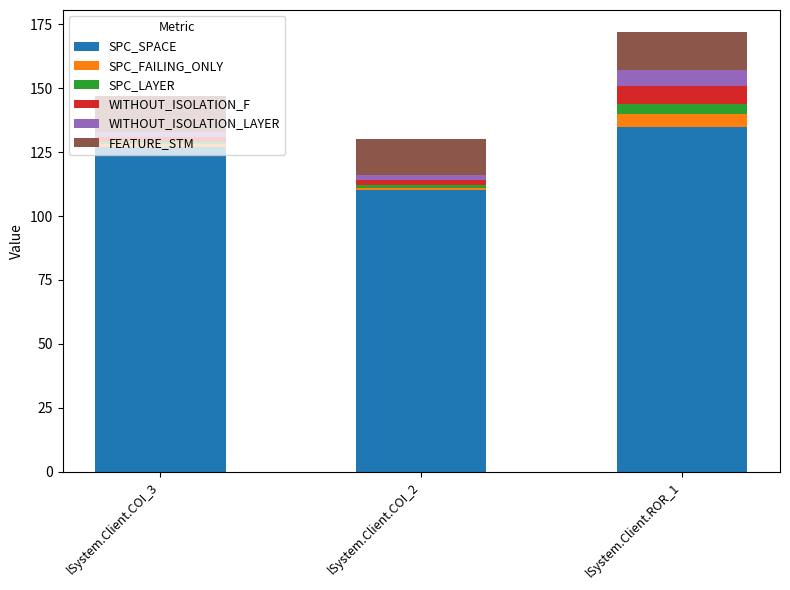

Which category has the highest value in the SPC_SPACE series?

lSystem.Client.ROR_1